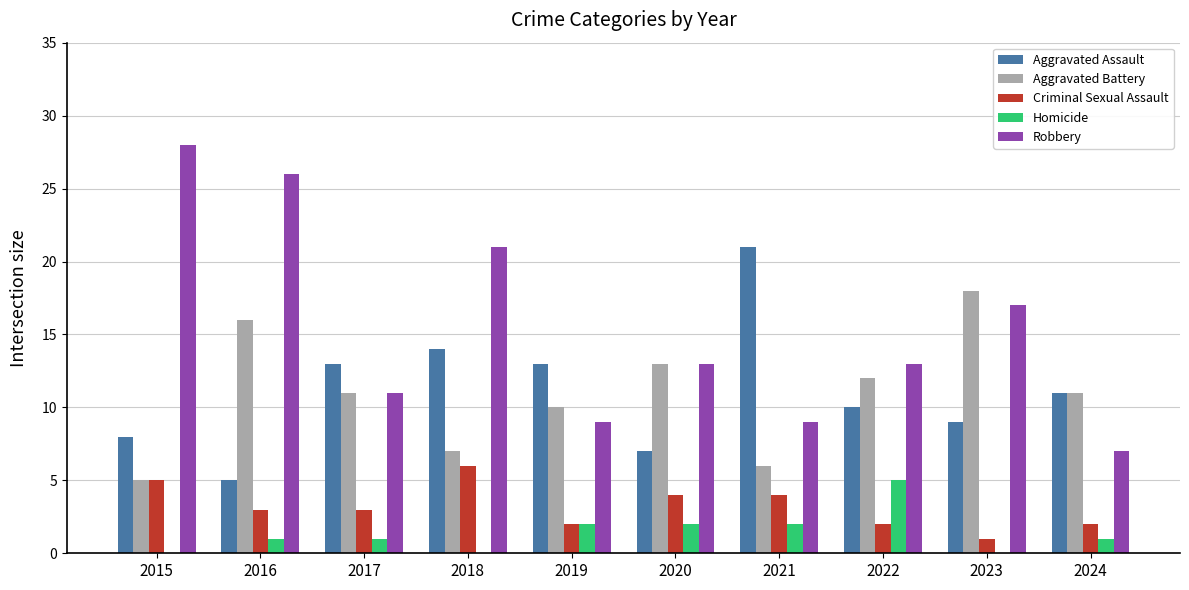

What are all the series names shown in the legend?

Aggravated Assault, Aggravated Battery, Criminal Sexual Assault, Homicide, Robbery